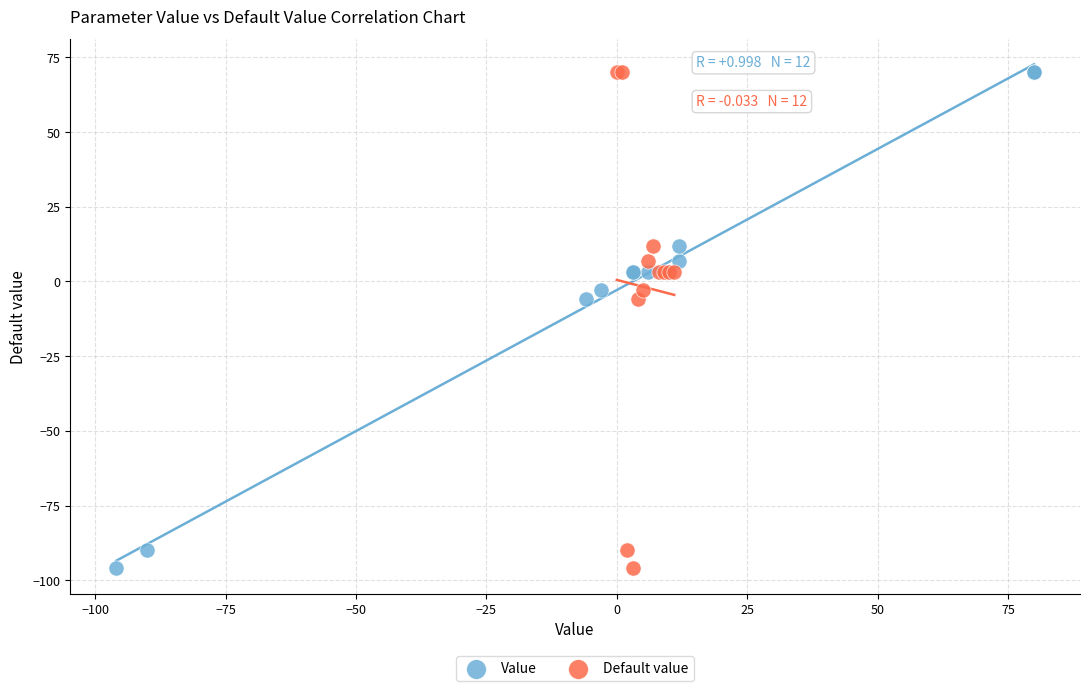

What are all the series names shown in the legend?

Value, Default value